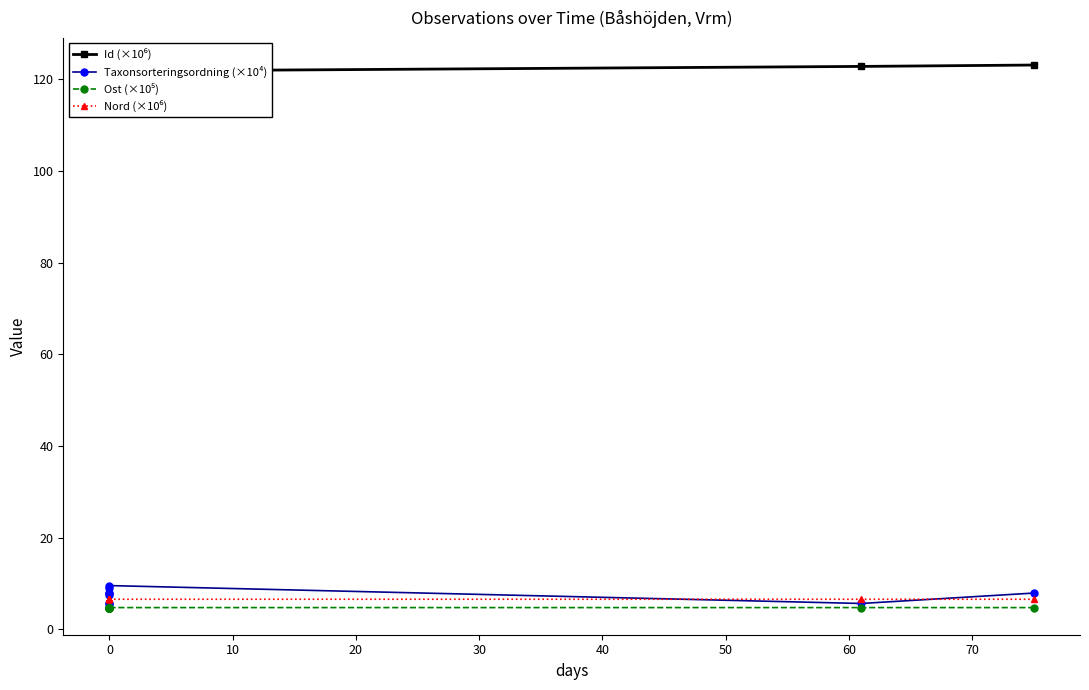

Which series has the largest total across all categories?

Id (×10⁶)